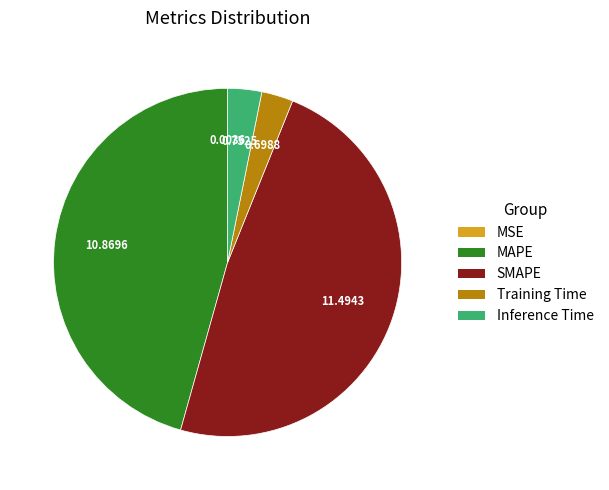

Between Training Time and SMAPE, which is larger?

SMAPE